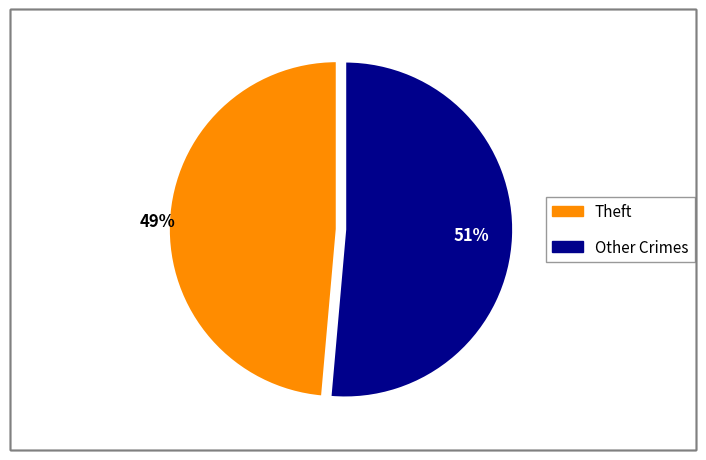

To the nearest percent, what is the average slice percentage?

50%